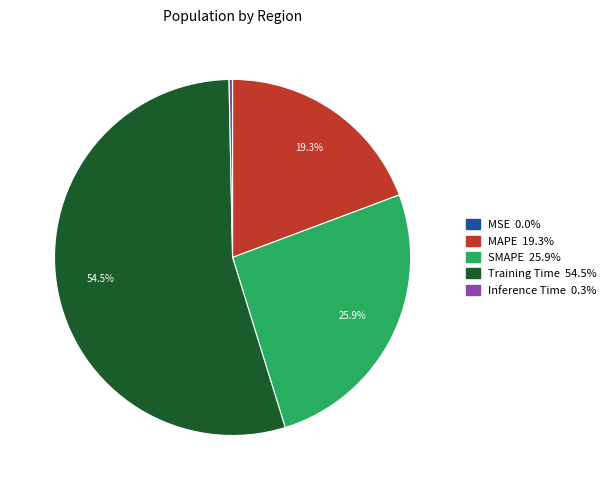

Do SMAPE and MAPE together represent more than half of the pie?

No